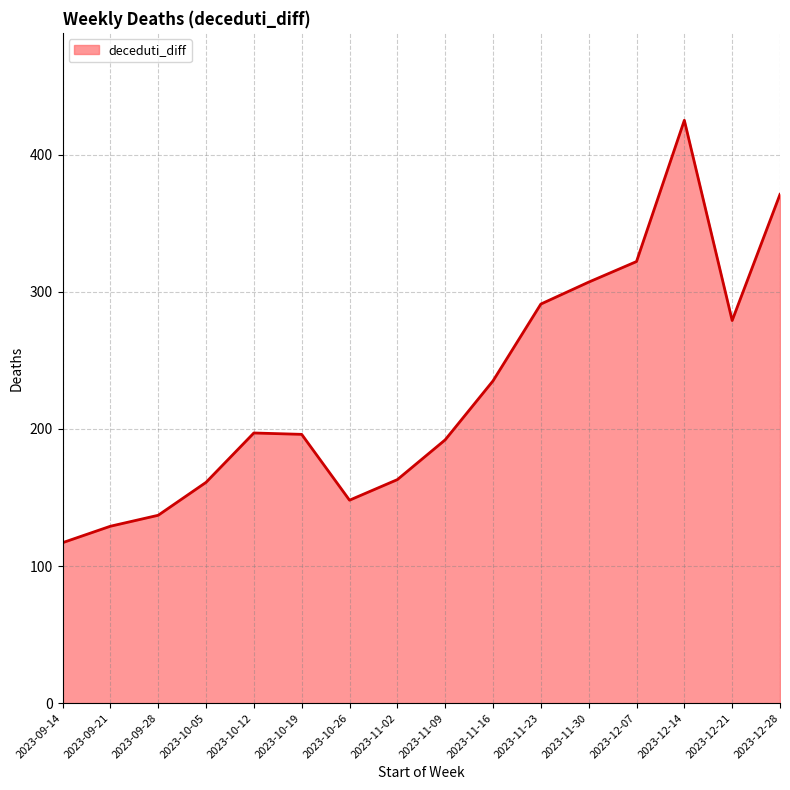

What is the average value?

229